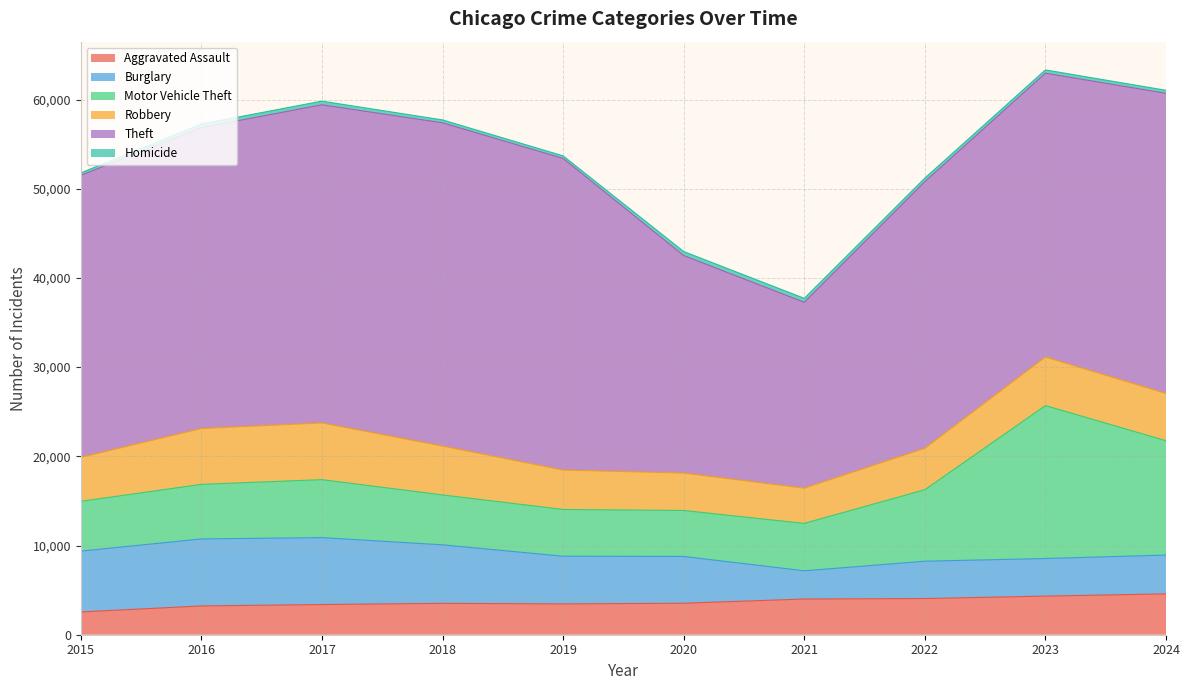

Reading left to right, list all the values displayed in this chart.

Aggravated Assault: 2554	3226	3385	3517	3457	3529	4002	4057	4328	4581
Burglary: 6818	7515	7503	6561	5346	5247	3164	4185	4215	4349
Motor Vehicle Theft: 5584	6118	6497	5595	5243	5153	5315	8015	17146	12823
Robbery: 4928	6259	6358	5479	4412	4195	3949	4645	5446	5298
Theft: 31619	33737	35668	36239	34940	24388	20839	29895	31818	33647
Homicide: 272	401	411	326	290	451	447	395	369	340